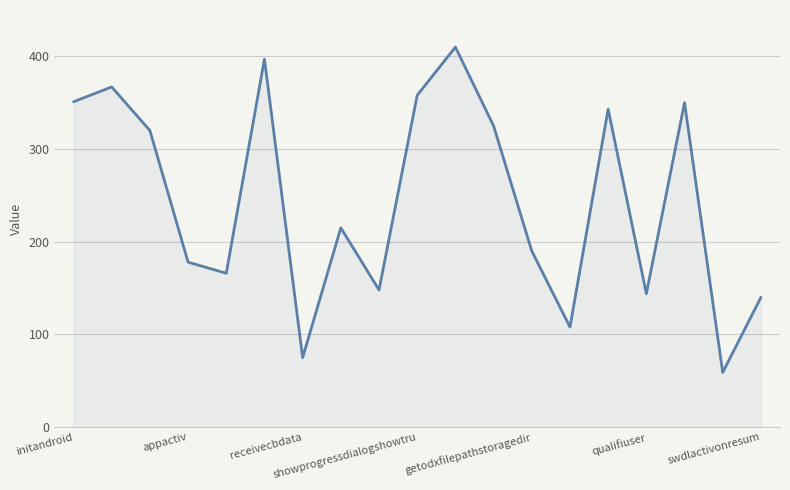

What is the difference between the maximum and minimum values?

351